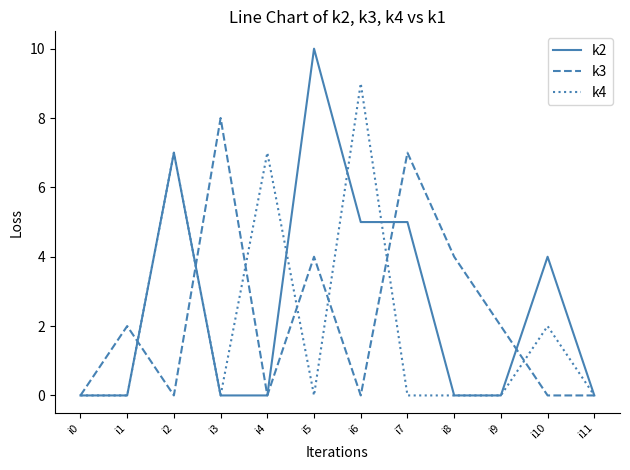

Does the chart have visible grid lines?

No